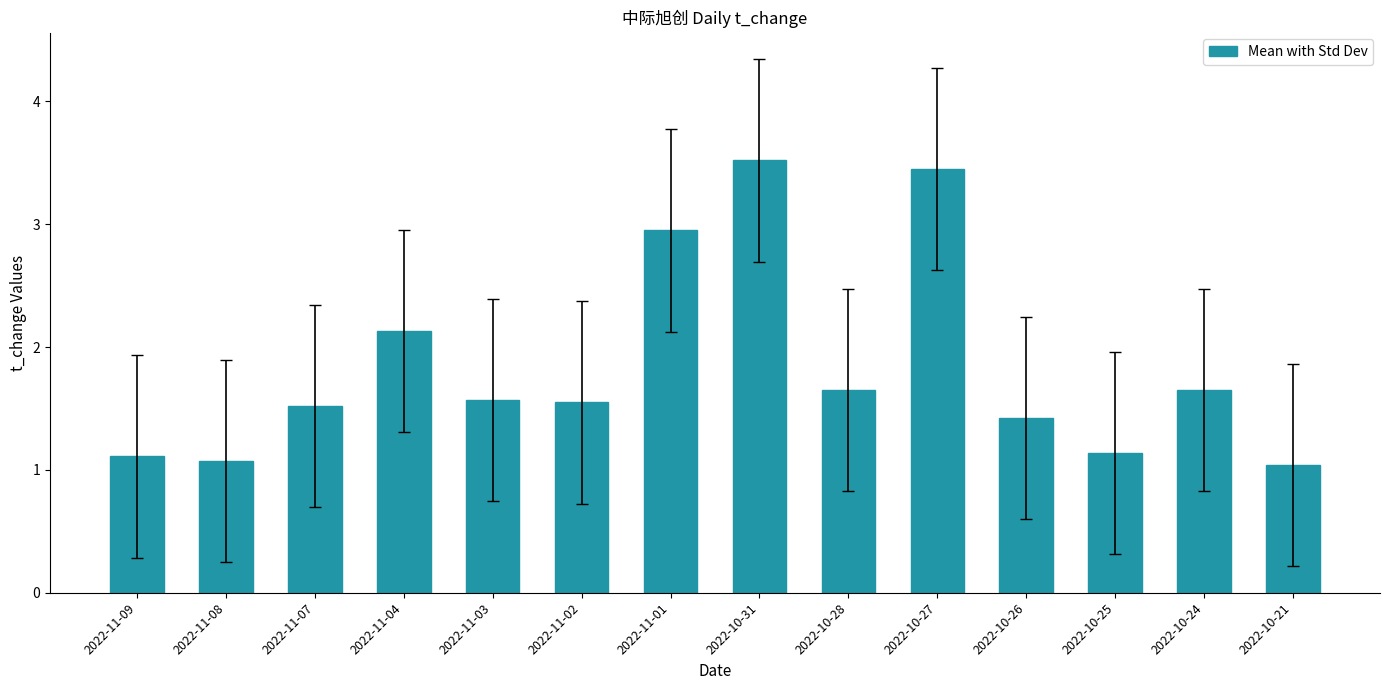

Are the bars horizontal?

No